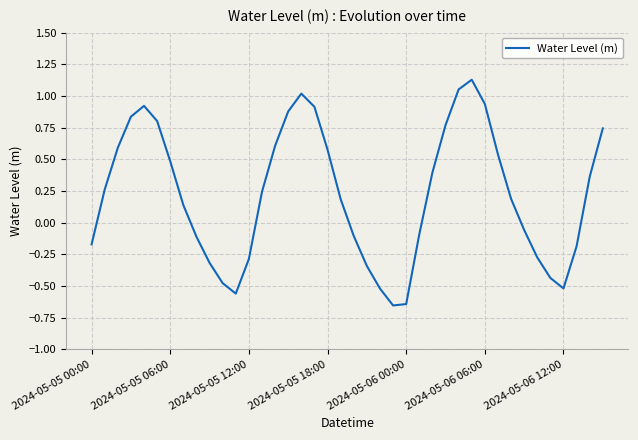

What is the difference between the maximum and minimum values?

1.8